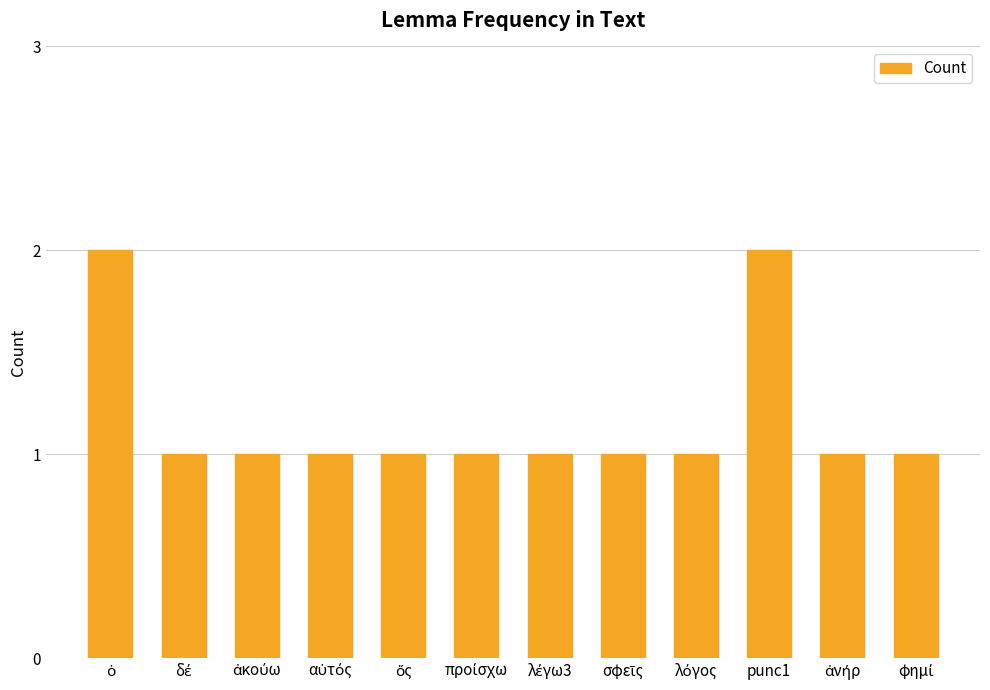

What is the value of the 12th bar from the left?

1